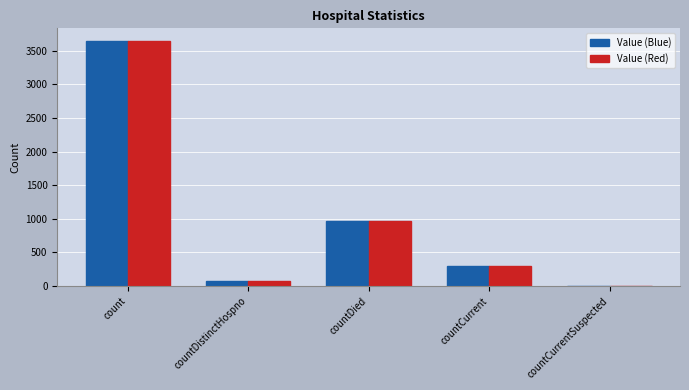

How many groups of bars are there?

5